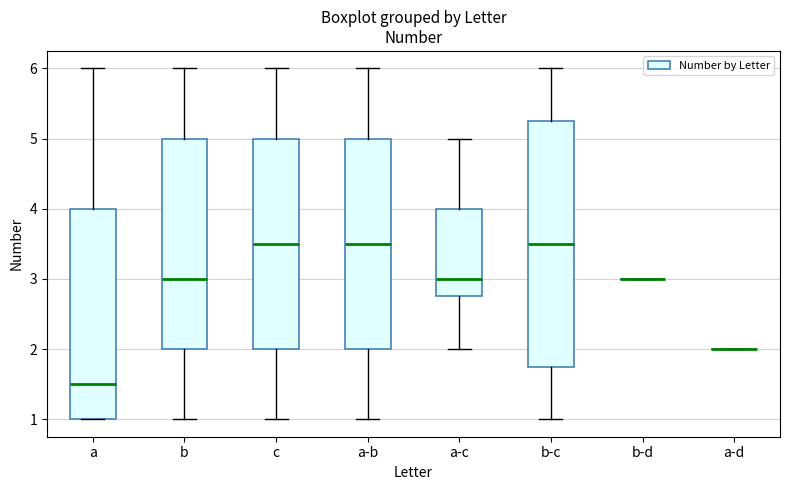

Reading left to right, transcribe this box plot: for each box, give where its median line is, the range the box spans, and where its two whiskers end, as read against the y-axis. The values are not printed on the chart, so give them approximately, as read against the axis.

a: median 1.5, box 1.0 to 4.0, whiskers 1.0 to 6.0
b: median 3.0, box 2.0 to 5.0, whiskers 1.0 to 6.0
c: median 3.5, box 2.0 to 5.0, whiskers 1.0 to 6.0
a-b: median 3.5, box 2.0 to 5.0, whiskers 1.0 to 6.0
a-c: median 3.0, box 2.8 to 4.0, whiskers 2.0 to 5.0
b-c: median 3.5, box 1.8 to 5.3, whiskers 1.0 to 6.0
b-d: box collapsed to a line at 3.0, whiskers 3.0 to 3.0
a-d: box collapsed to a line at 2.0, whiskers 2.0 to 2.0